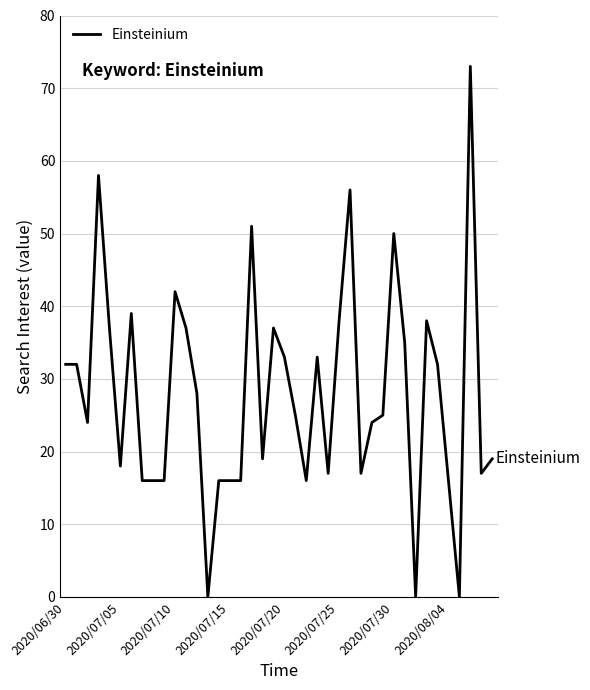

Reading left to right, what are all the values shown in this chart?

32	32	24	58	37	18	39	16	16	16	42	37	28	0	16	16	16	51	19	37	33	25	16	33	17	38	56	17	24	25	50	35	0	38	32	16	0	73	17	19